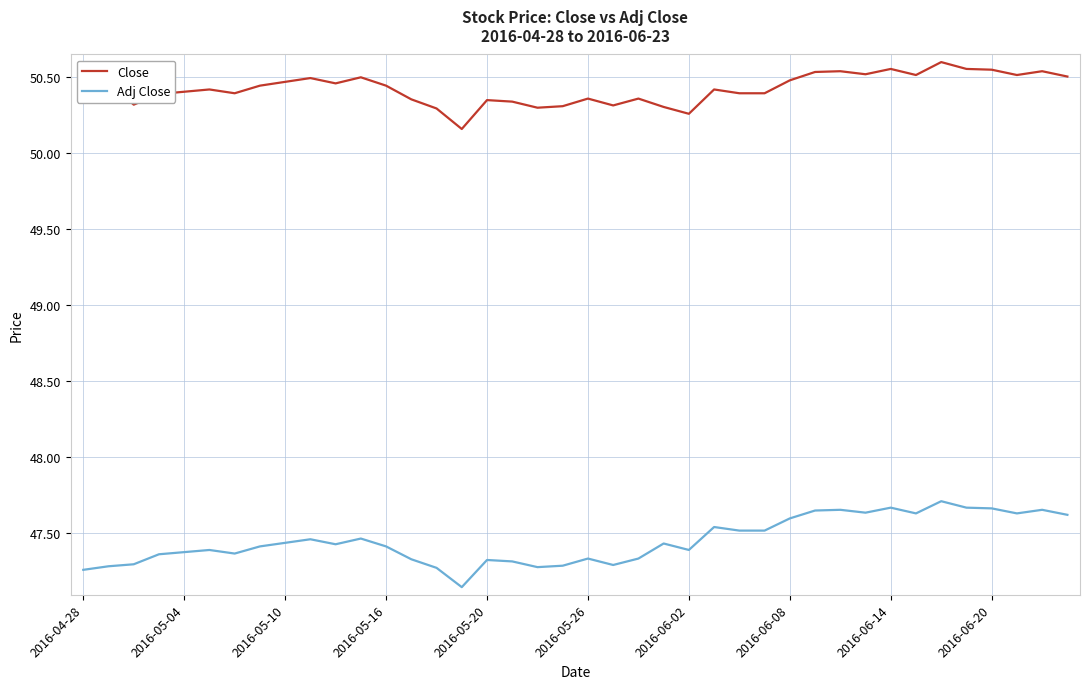

How many lines are shown in the chart?

2